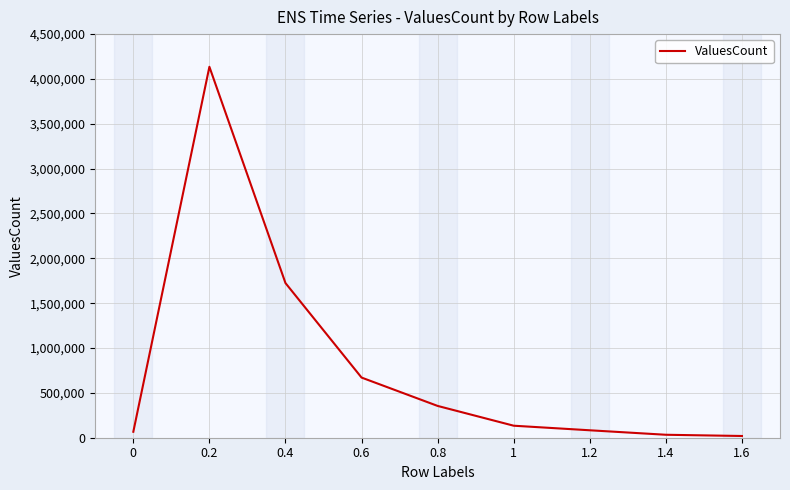

What is the smallest value displayed?

19284